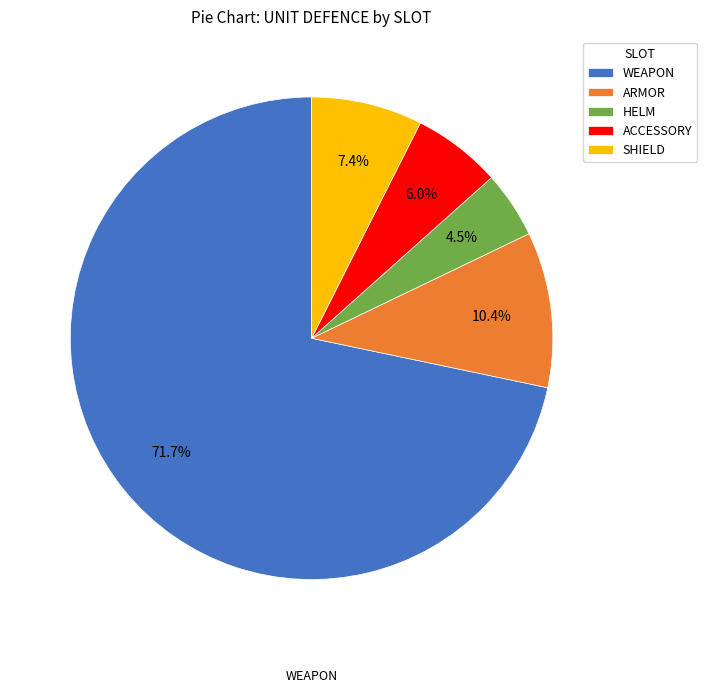

To the nearest percent, what is the difference between the largest and smallest slice percentages?

67%